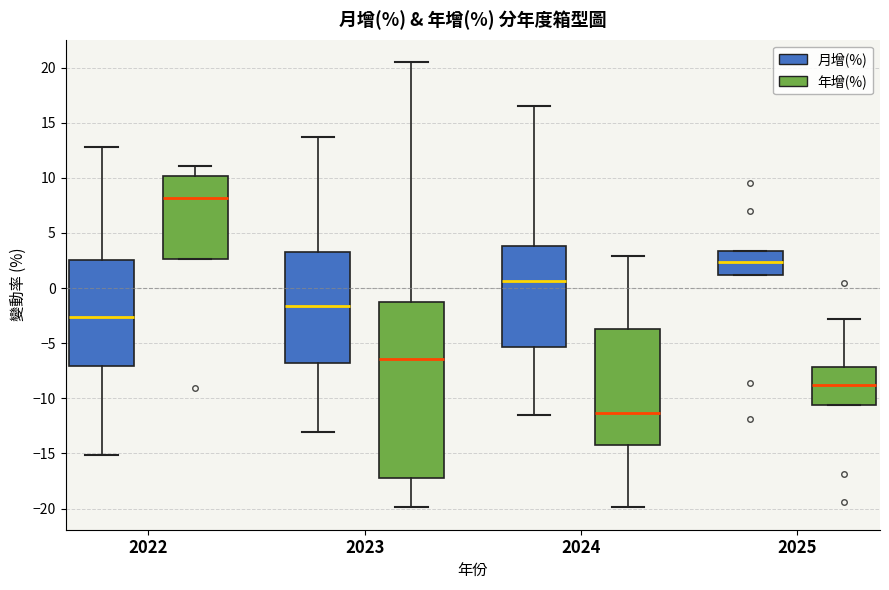

Reading left to right, read every box against the y-axis: the position of its median line, the range the box covers, and the ends of its whiskers. The values are not printed on the chart, so give them approximately, as read against the axis.

2022 (月增(%)): median -2.5, box -7.0 to 2.5, whiskers -15.0 to 13.0
2022 (年增(%)): median 8.0, box 2.5 to 10.0, whiskers 2.5 to 11.0
2023 (月增(%)): median -1.5, box -7.0 to 3.5, whiskers -13.0 to 13.5
2023 (年增(%)): median -6.5, box -17.0 to -1.0, whiskers -20.0 to 20.5
2024 (月增(%)): median 0.5, box -5.5 to 4.0, whiskers -11.5 to 16.5
2024 (年增(%)): median -11.5, box -14.0 to -3.5, whiskers -20.0 to 3.0
2025 (月增(%)): median 2.5, box 1.0 to 3.5, whiskers 1.0 to 3.5
2025 (年增(%)): median -9.0, box -10.5 to -7.0, whiskers -10.5 to -3.0